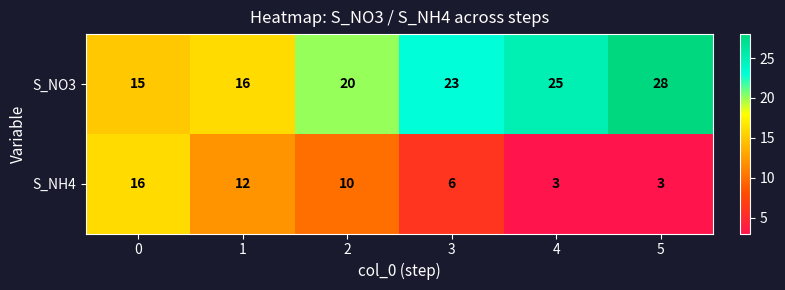

What is the total value across all series at 5?

31